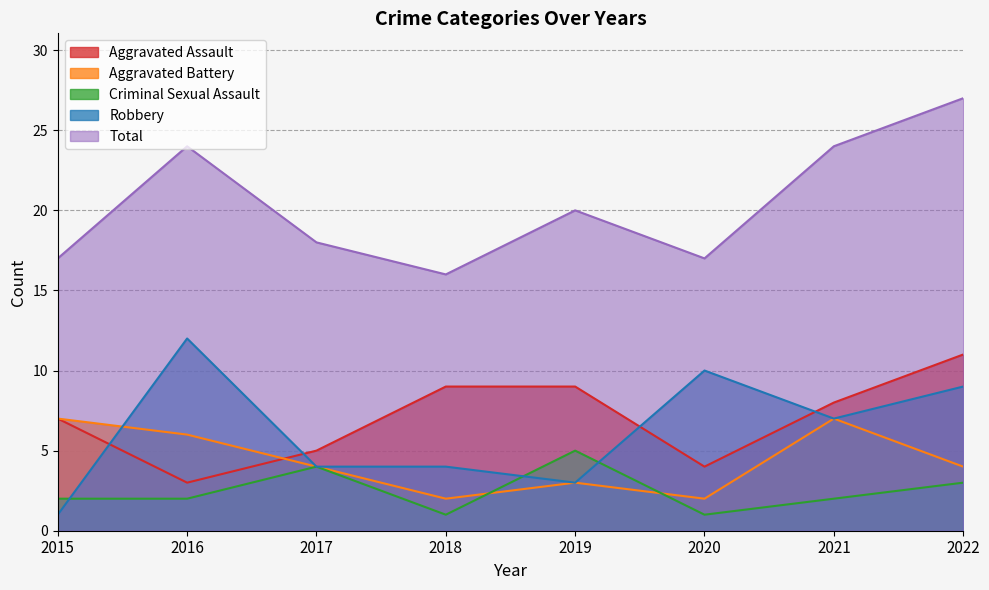

The Robbery series shows 3 at 2019. True or false?

True